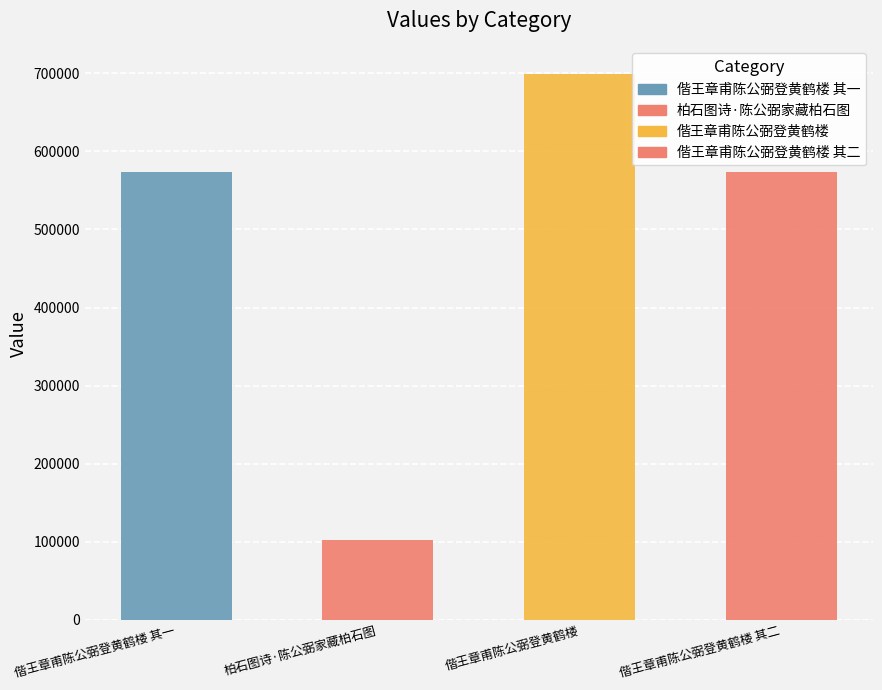

What is the change in value from 偕王章甫陈公弼登黄鹤楼 to 偕王章甫陈公弼登黄鹤楼 其二?

-126283